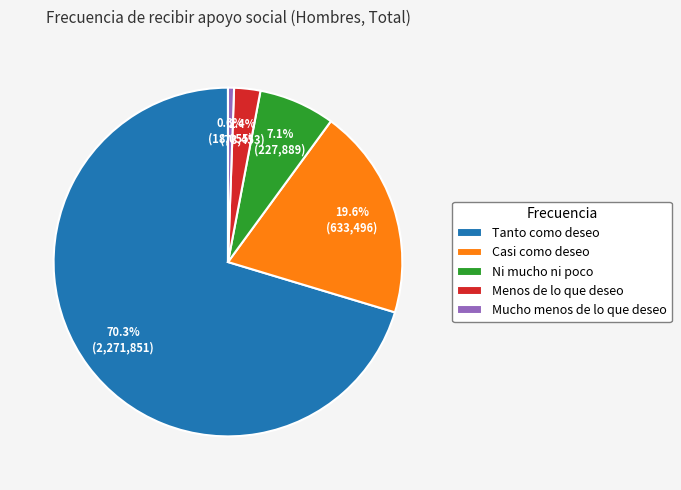

What is the majority slice?

Tanto como deseo